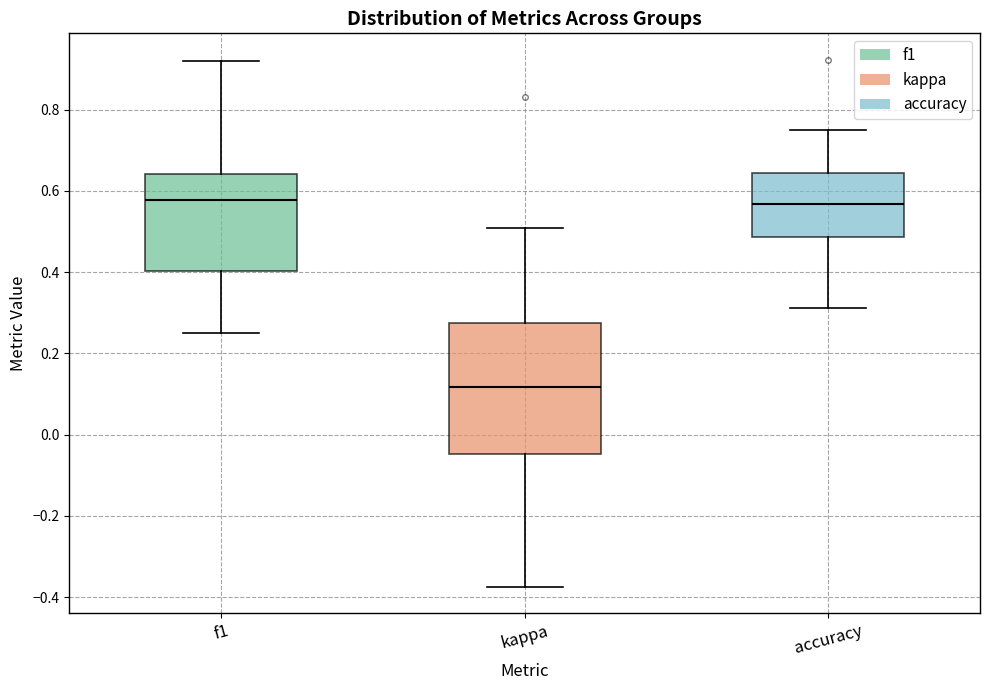

Where is the upper edge of the box for accuracy on the y-axis? The values are not printed on the chart, so give them approximately, as read against the axis.

0.64